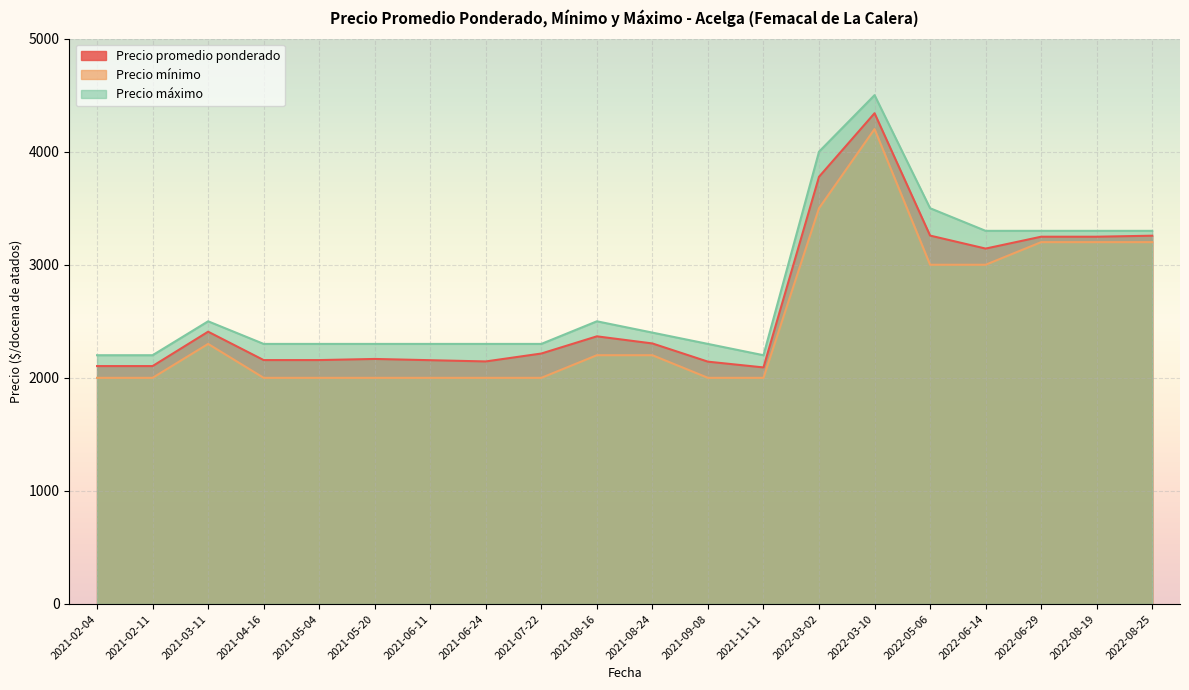

At which category is the sum across all series the highest?

2022-03-10